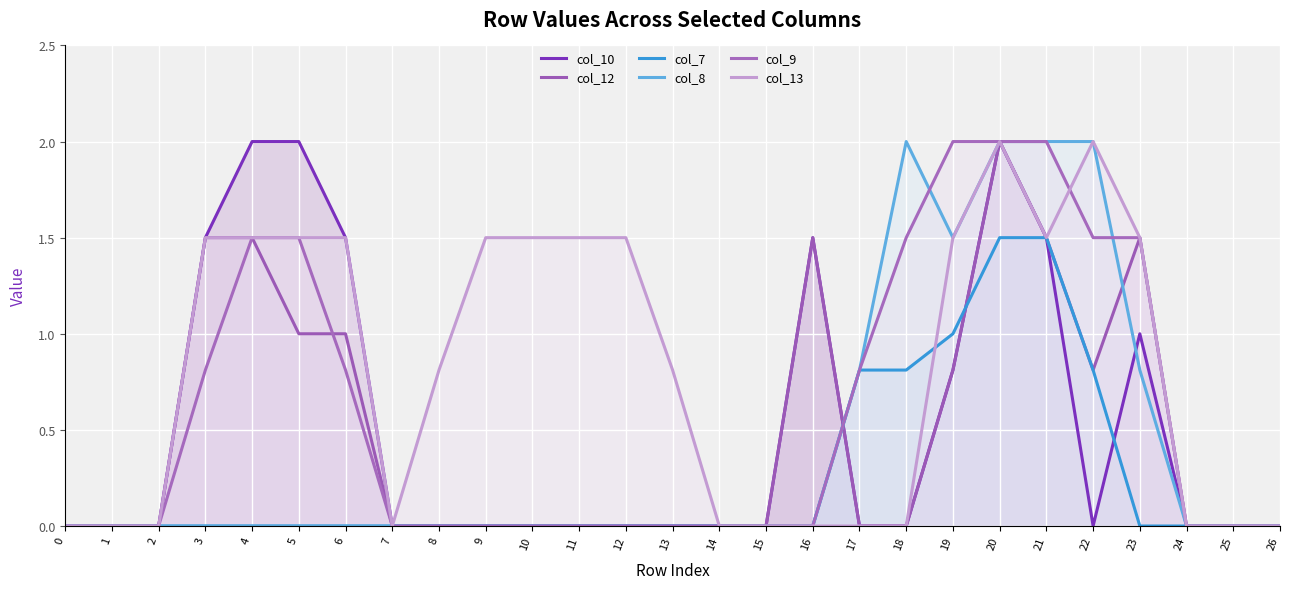

Between 0 and 22, which series saw the biggest shift?

col_8